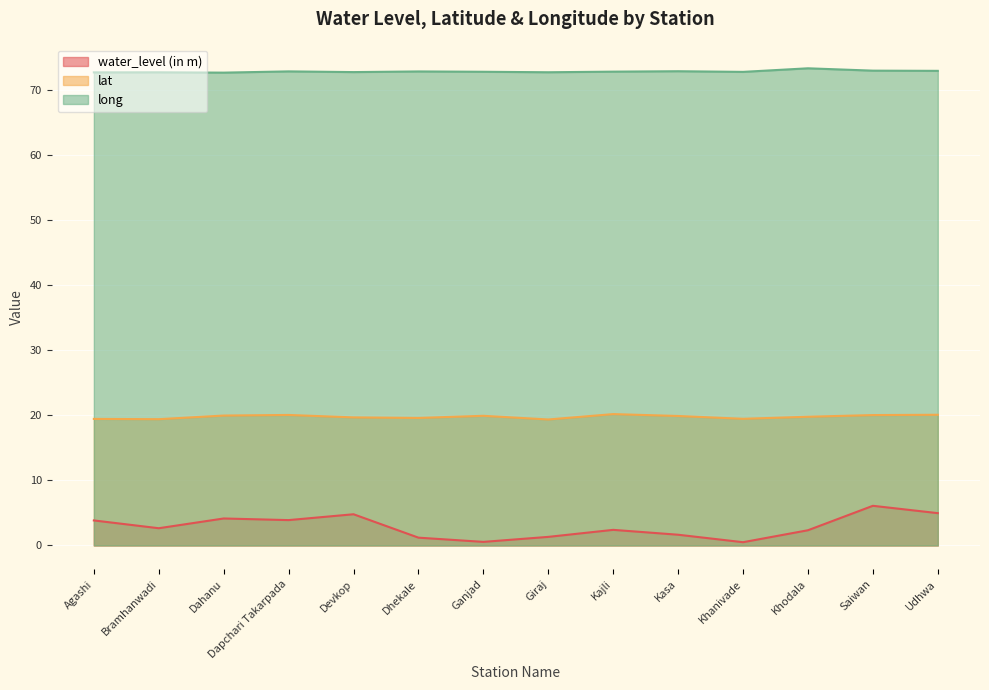

What is the total value across all series at Dhekale?

93.7